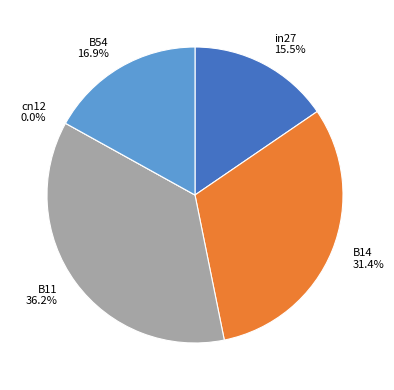

To the nearest percent, what is the average slice percentage?

20%